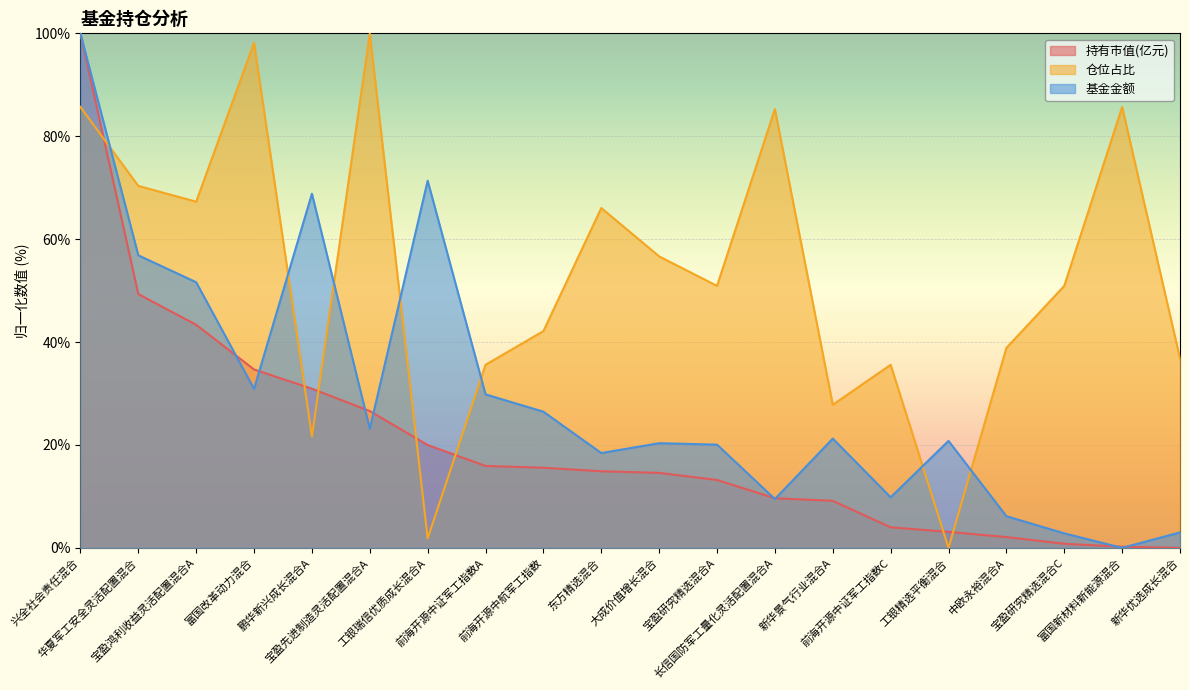

List the series in order of their peak value, lowest first.

持有市值(亿元), 仓位占比, 基金金额